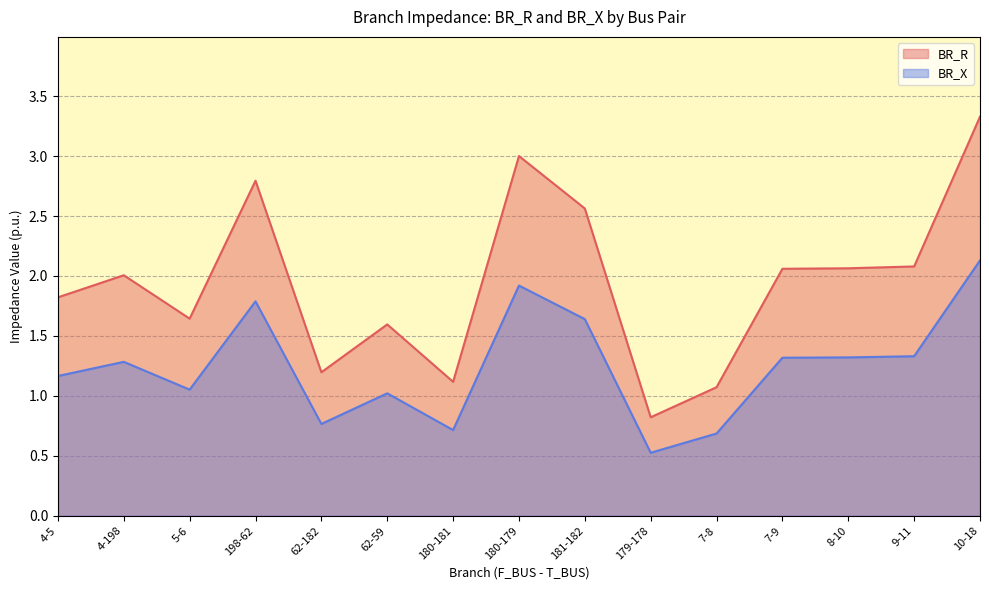

True or false: BR_X has a value of 1.3 at 4-198.

True